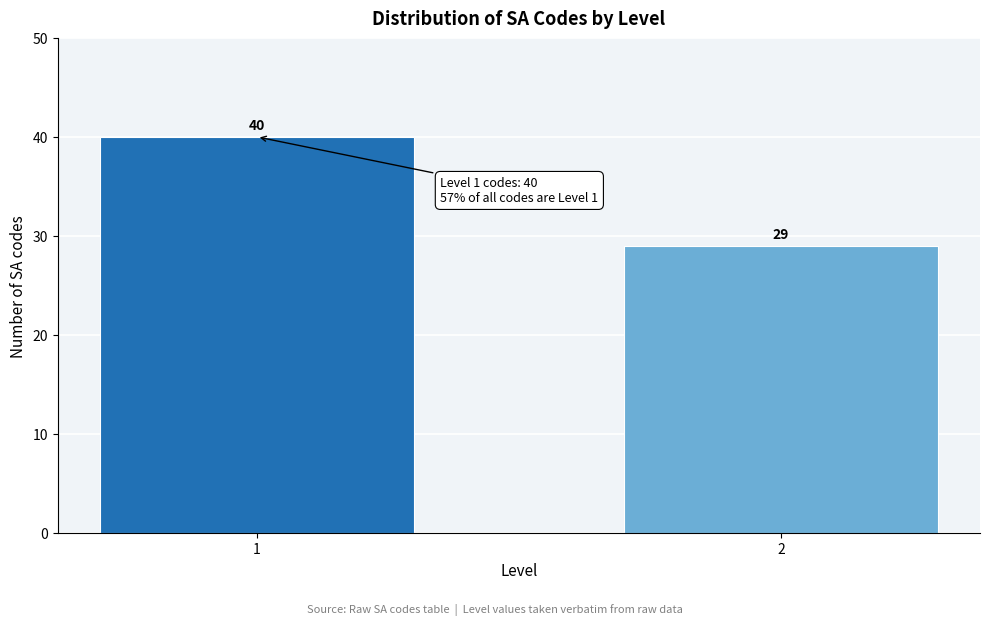

Reading right to left, list all the values displayed in this chart.

2=29	1=40